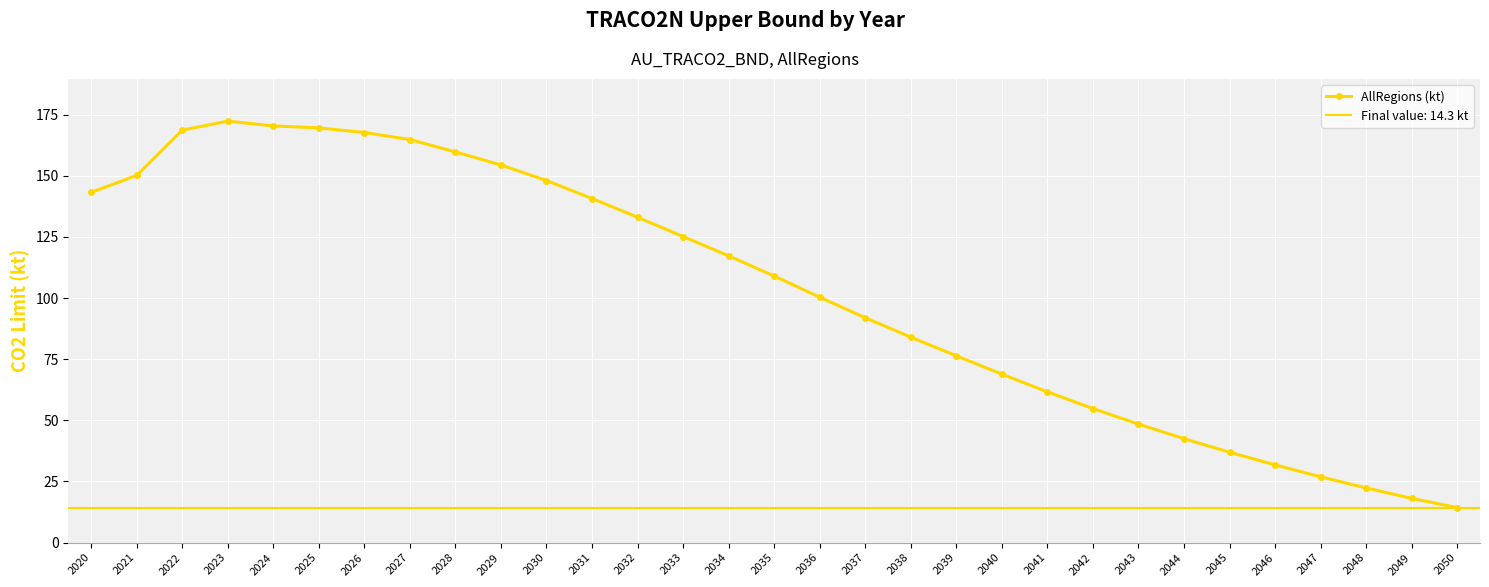

Reading right to left, what are all the values shown in this chart?

14.3	18.1	22.4	26.9	31.8	37.0	42.5	48.5	54.8	61.6	68.9	76.4	84.0	92.0	100.3	109.0	117.2	125.1	133.0	140.7	148.0	154.4	159.7	164.8	167.7	169.6	170.4	172.3	168.7	150.1	143.2